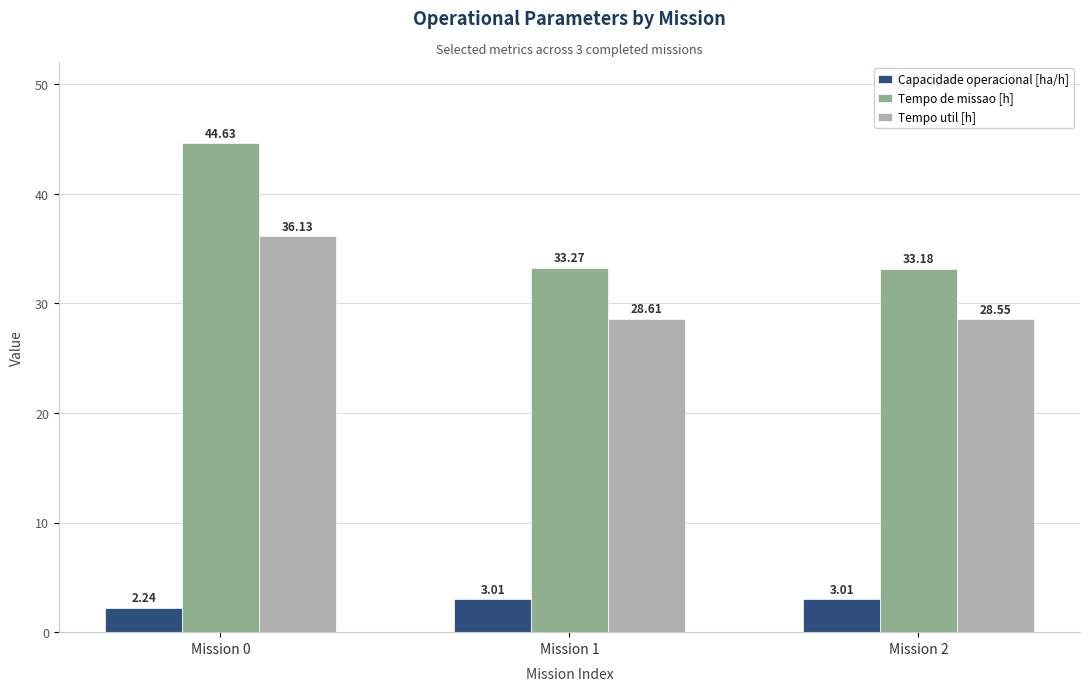

At how many categories does at least one series exceed 3?

3